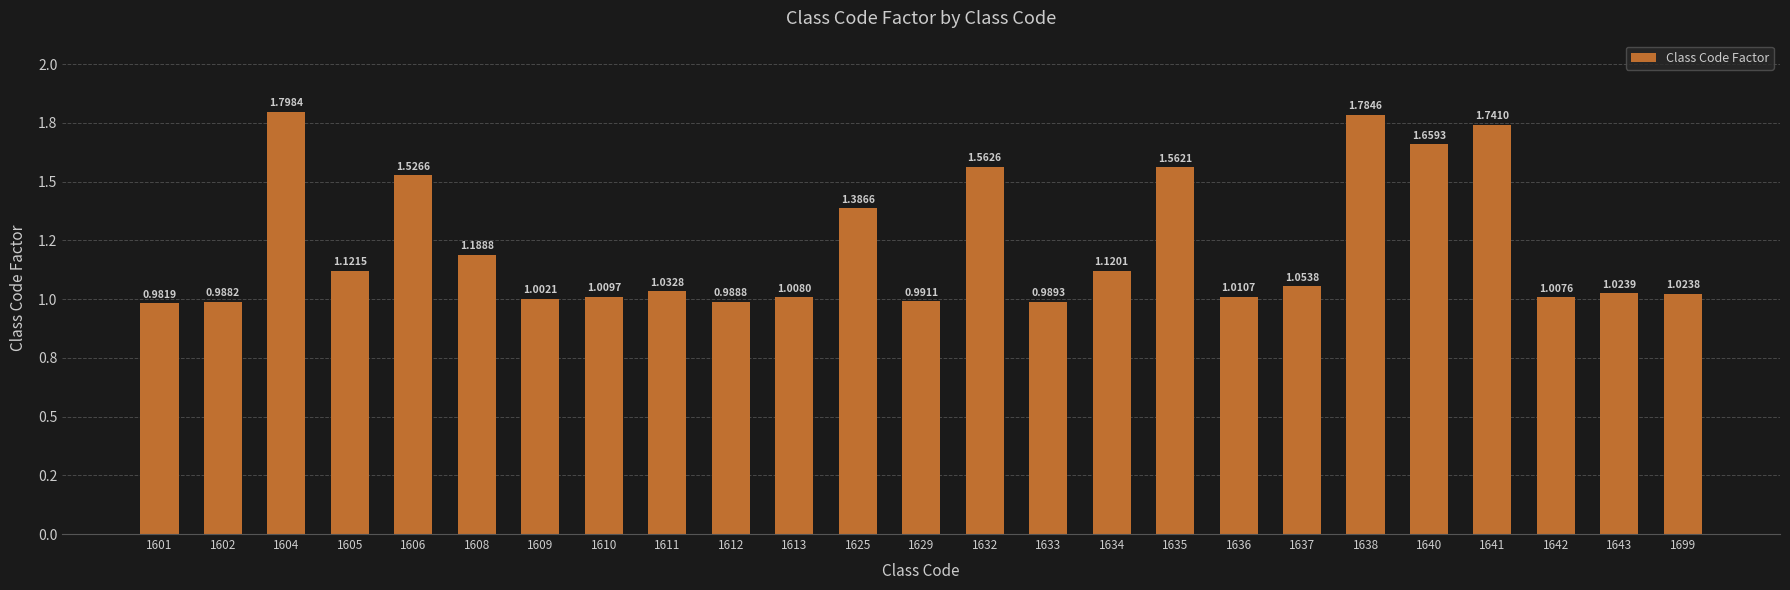

Is it true that the value at 1632 is 1.6?

True